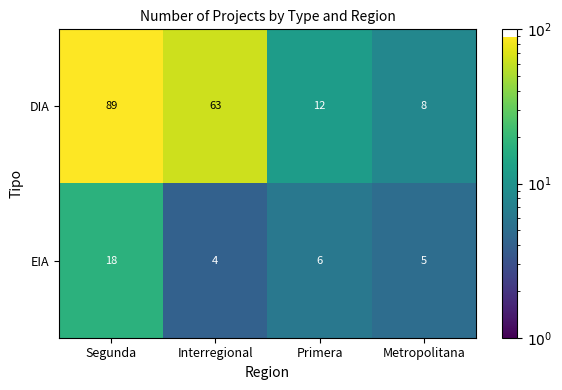

Is the value of EIA at Interregional greater than the value of DIA at Primera?

No